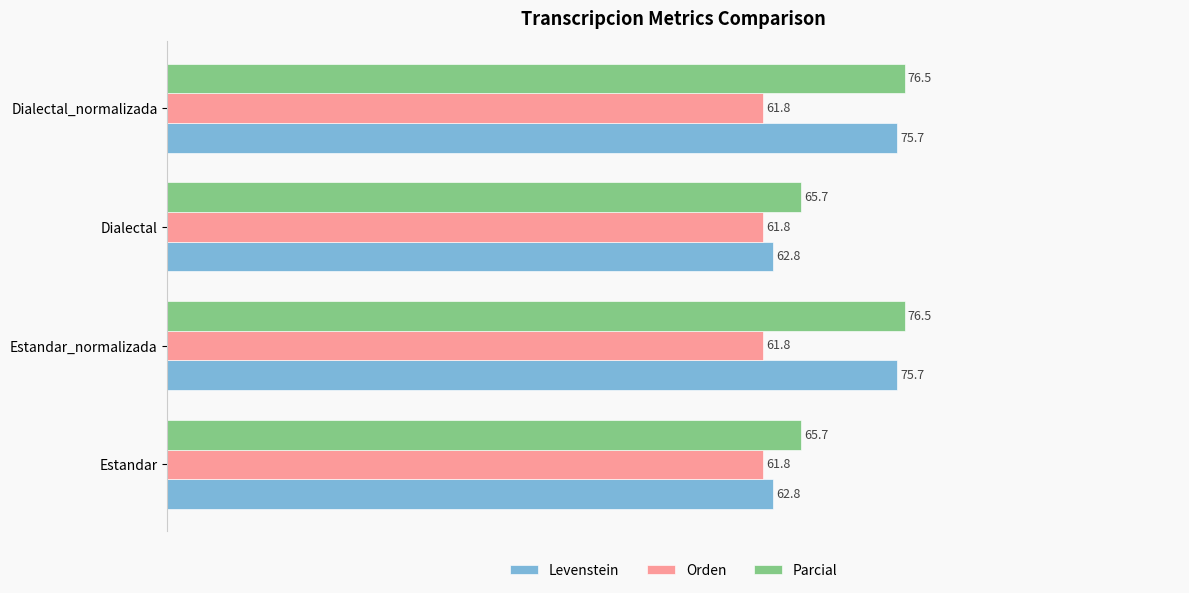

At how many categories does at least one series exceed 68?

2